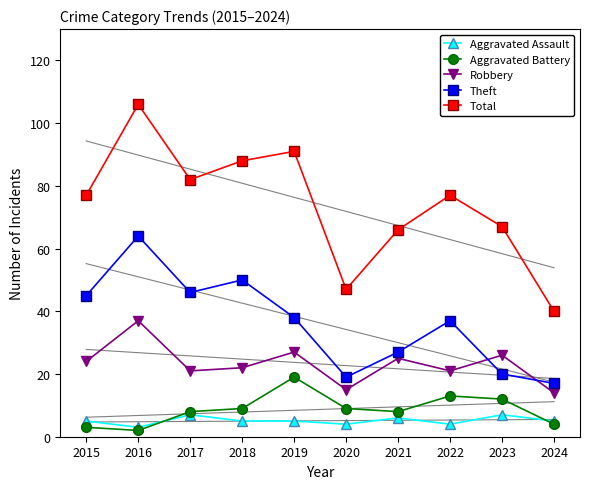

What are all the series names shown in the legend?

Aggravated Assault, Aggravated Battery, Robbery, Theft, Total